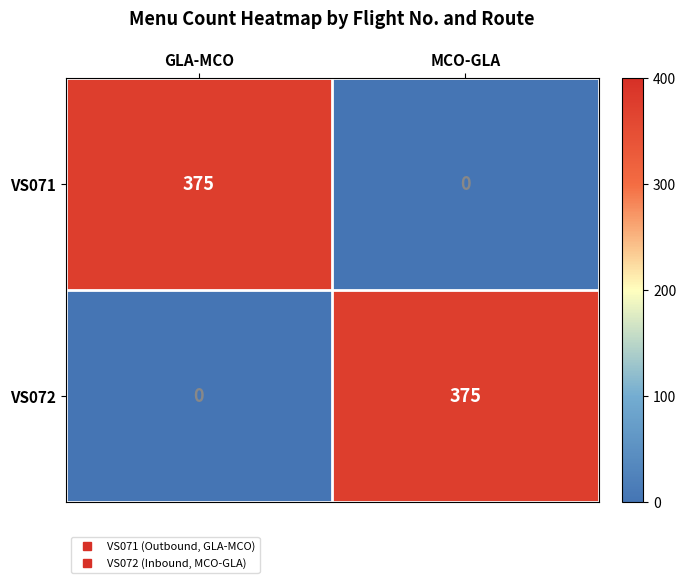

Reading right to left, transcribe all the data shown in this chart.

VS071: 0	375
VS072: 375	0